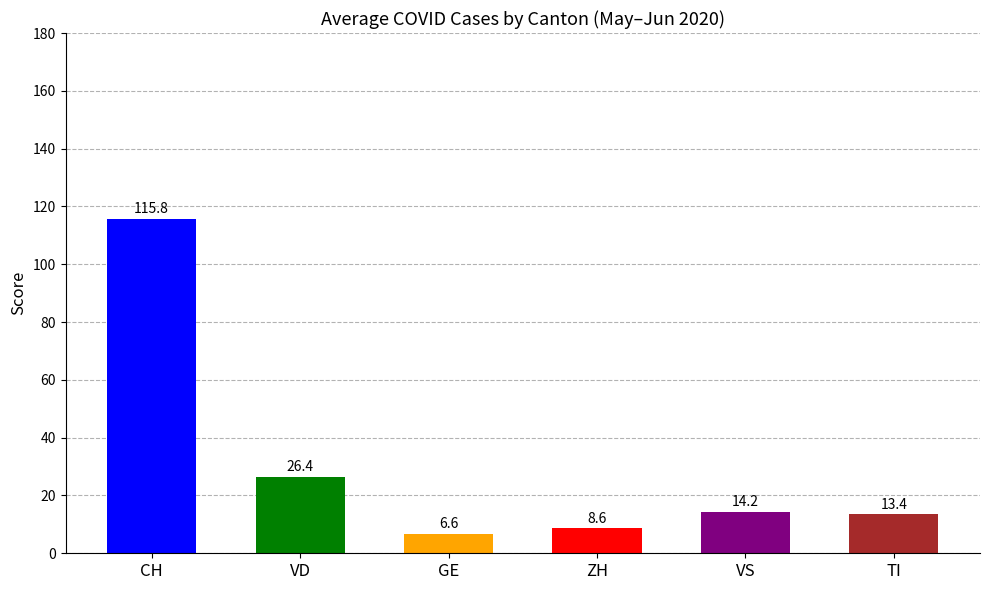

Which series changed the most between 2020-06-07 and 2020-06-13?

CH